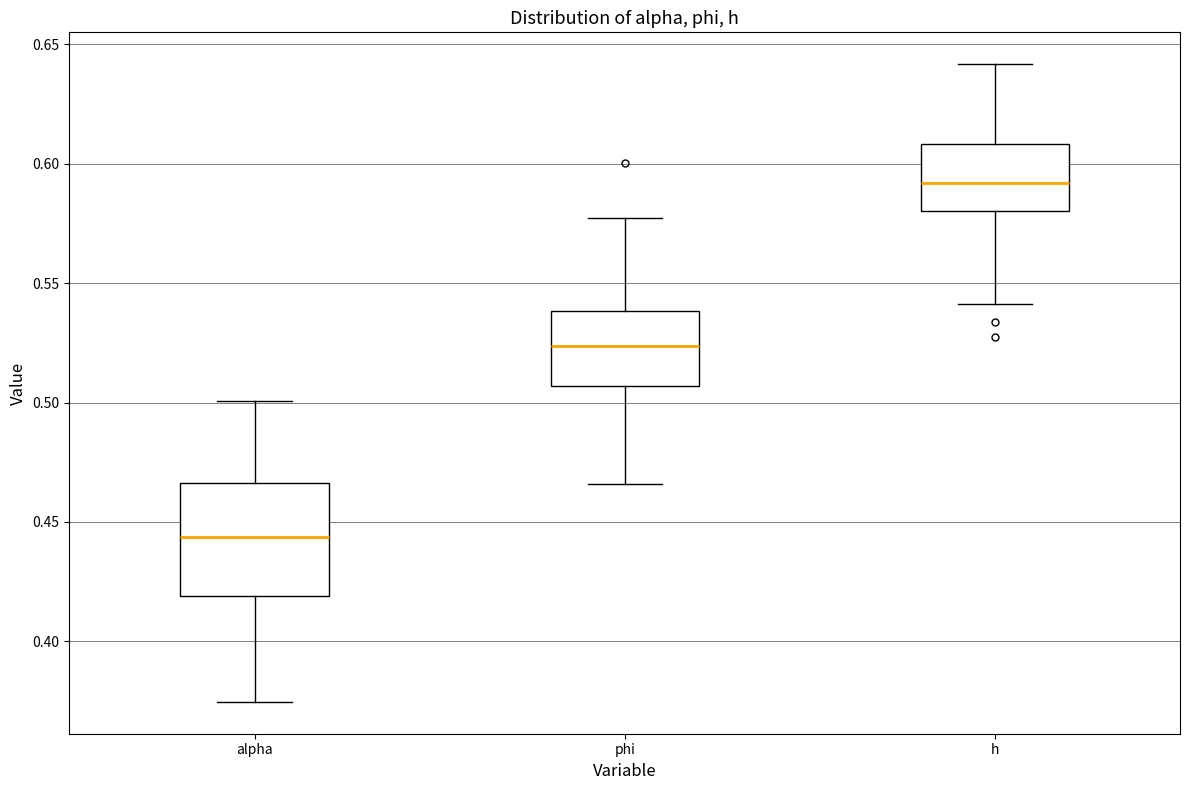

Where is the lower edge of the box for h on the y-axis? The values are not printed on the chart, so give them approximately, as read against the axis.

0.580